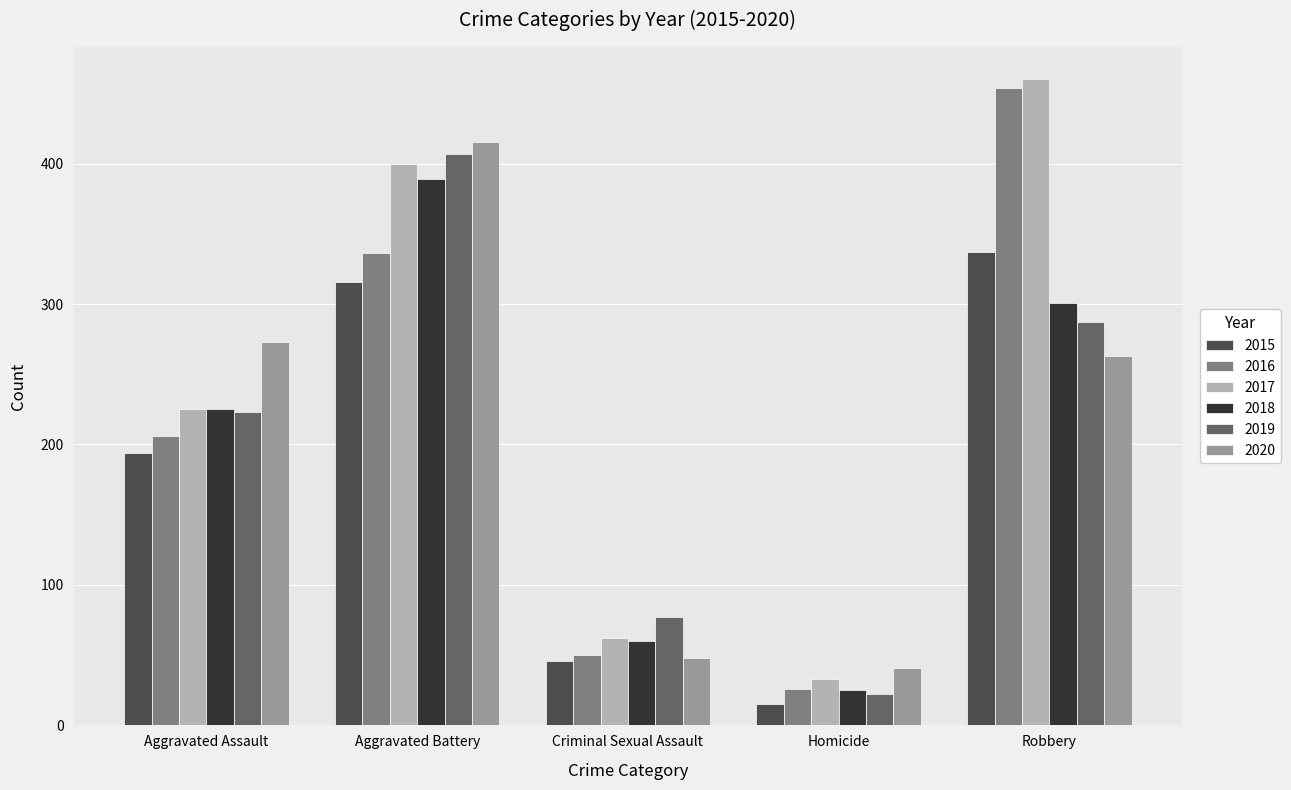

What is the minimum value shown in the chart?

15